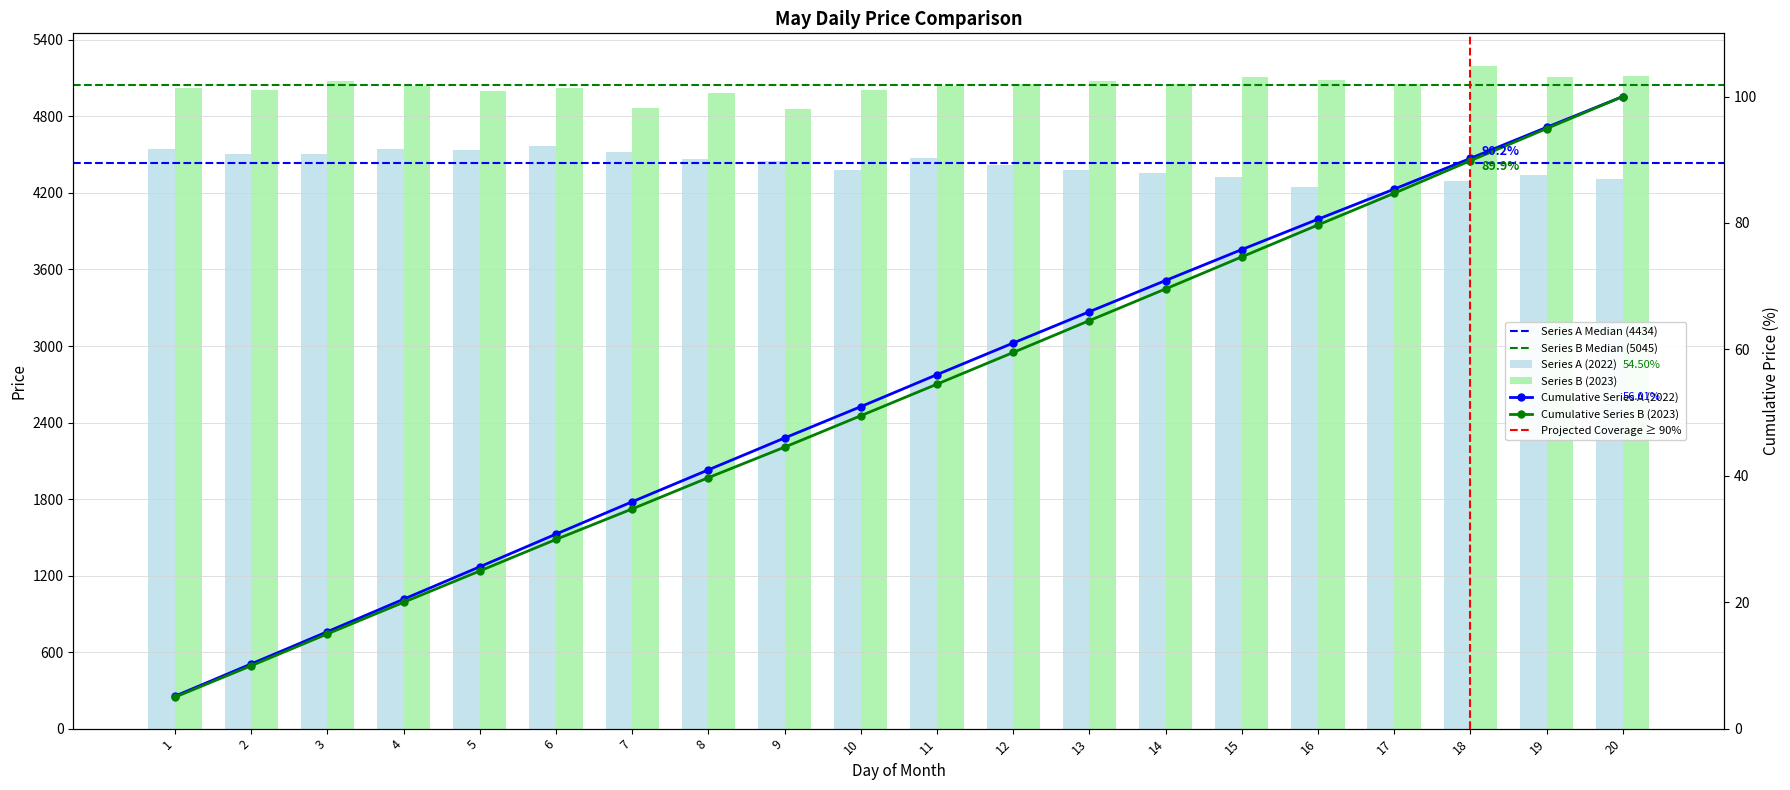

Rank the categories by Series B (2023) value from lowest to highest.

9, 7, 8, 5, 2, 10, 1, 6, 11, 4, 12, 14, 17, 3, 13, 16, 15, 19, 20, 18